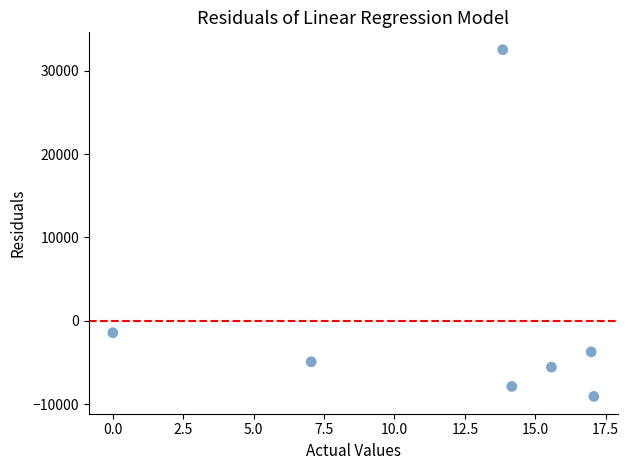

What Y value in the scatter plot is closest to 11730?

-1427.3